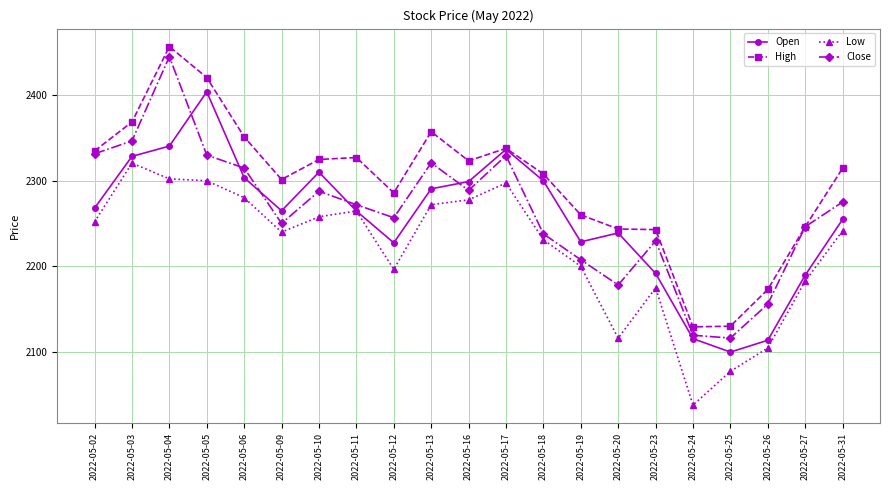

What is the value of the High point at the 15th from the left?

2243.7